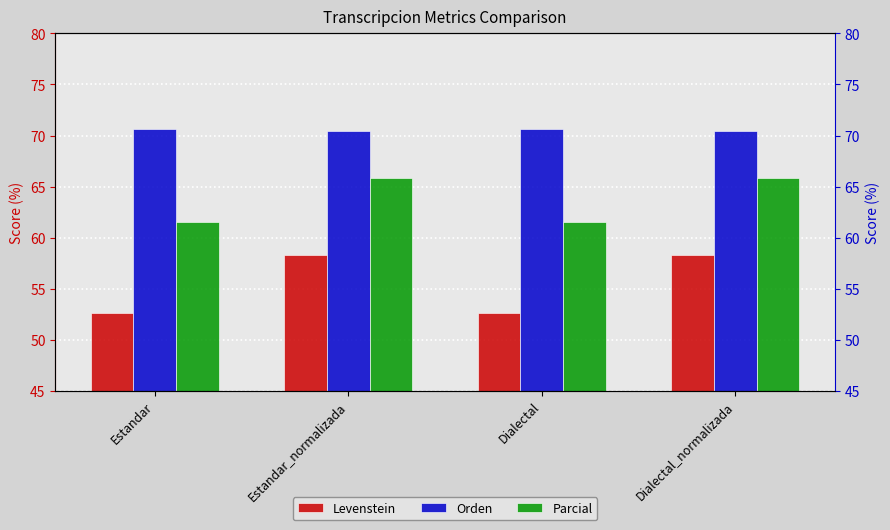

Which has a higher value, Dialectal_normalizada or Estandar_normalizada?

Dialectal_normalizada